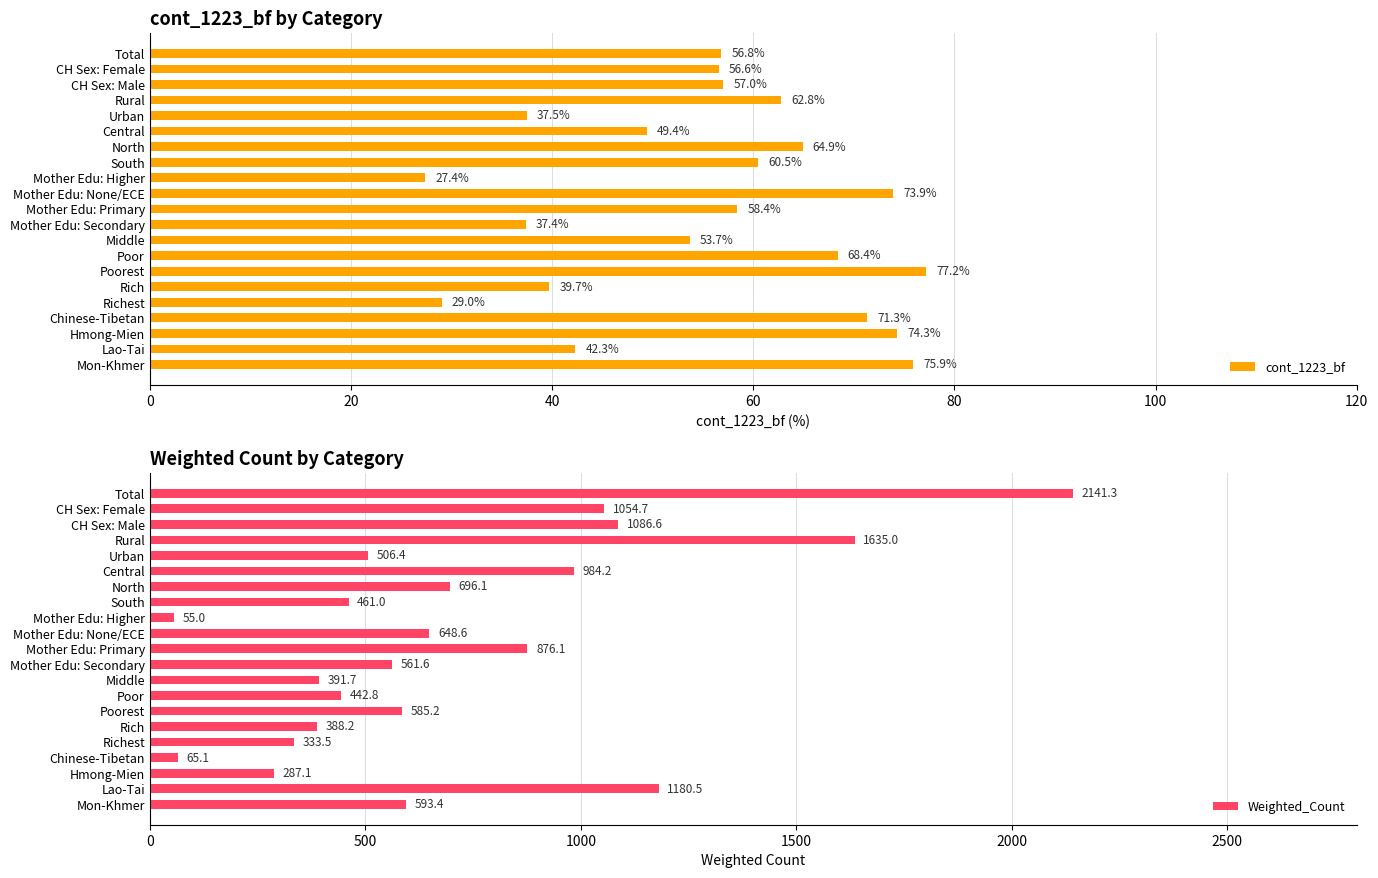

What is the maximum value for cont_1223_bf?

77.2